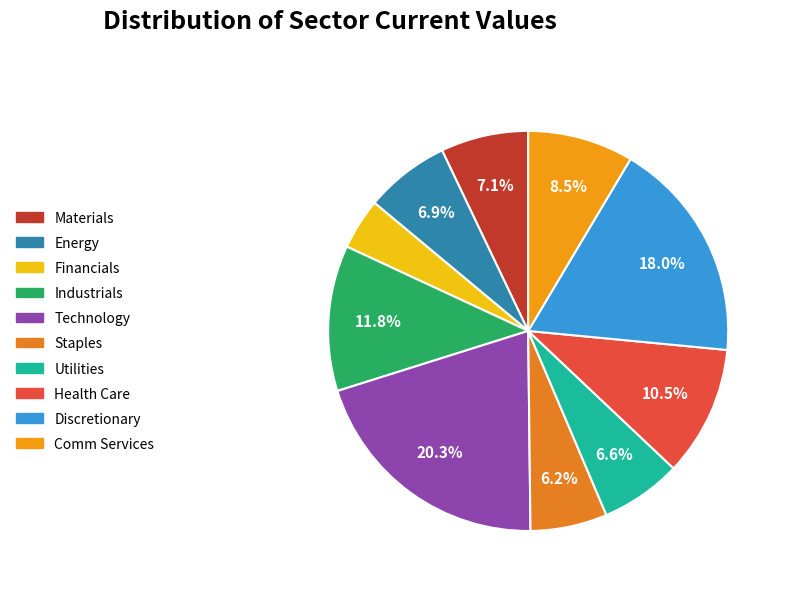

What is the largest slice in the pie chart?

Technology